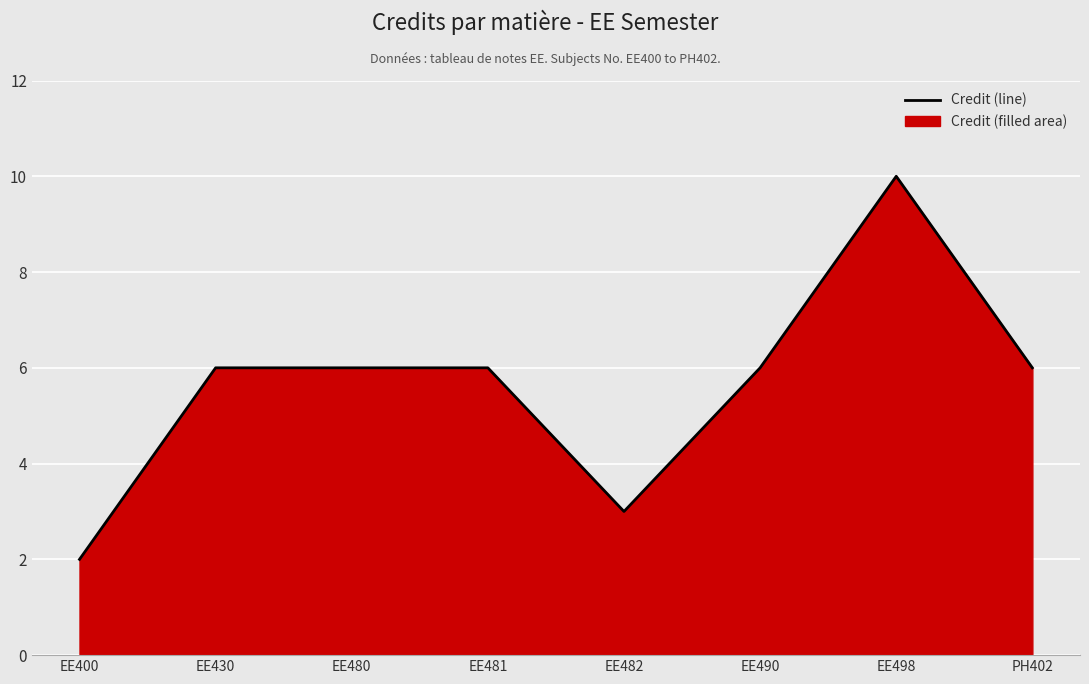

True or false: there are more than 0 points higher than both neighbors.

True